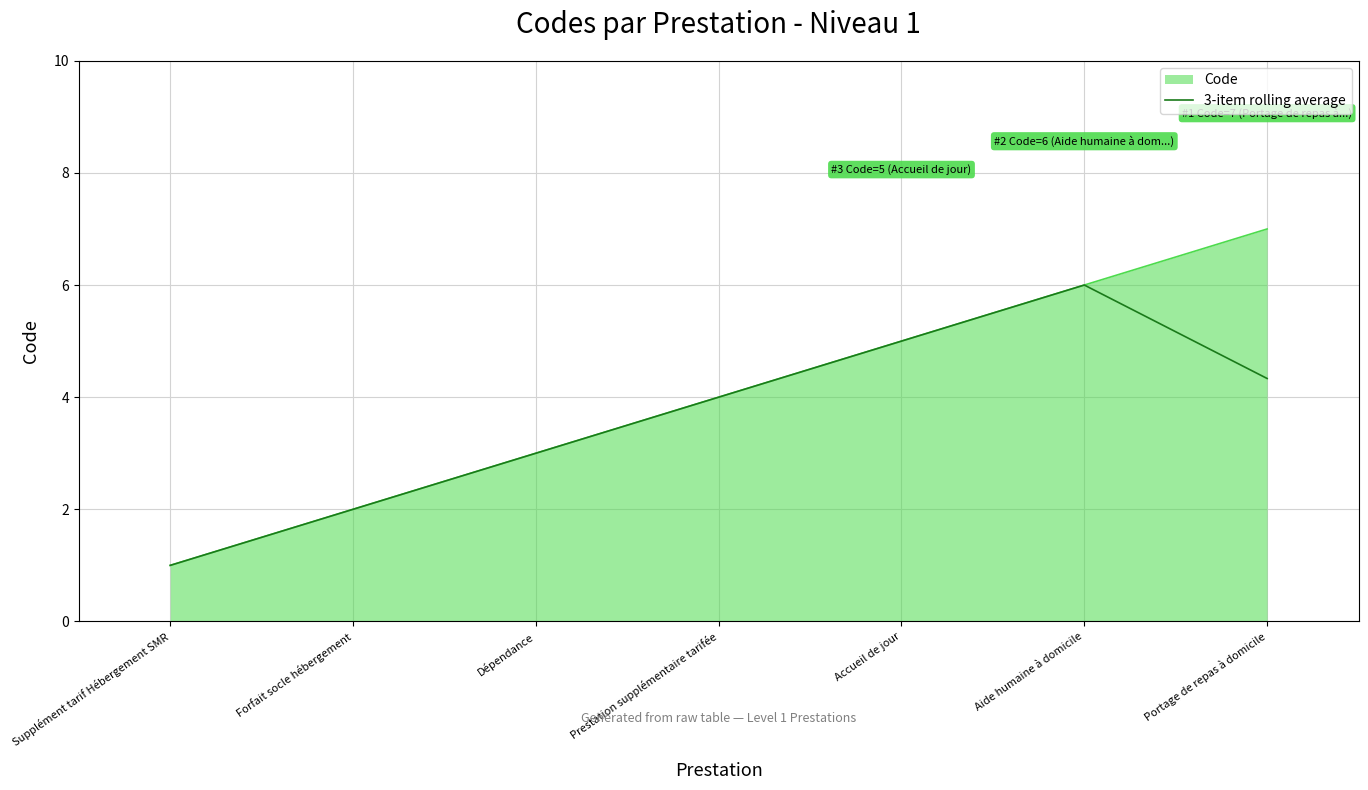

Which series has the largest range (max minus min)?

Code